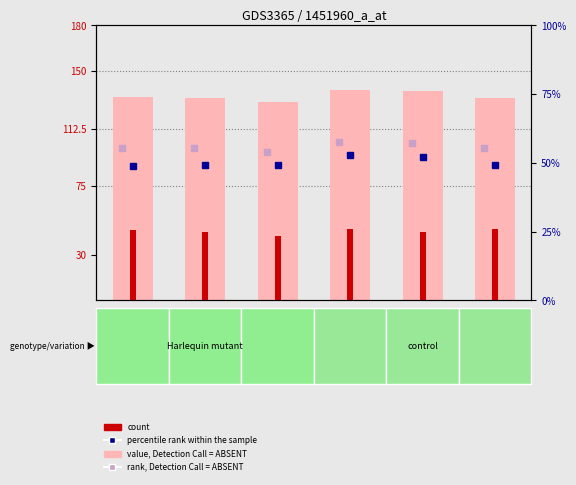

What is the difference between the count values at Lot_189 and Lot_251?

2.0